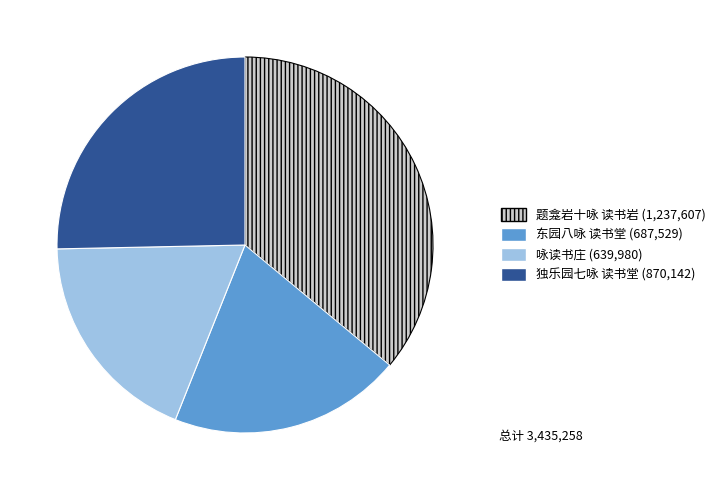

Which has a higher value, 题龛岩十咏 读书岩 or 独乐园七咏 读书堂?

题龛岩十咏 读书岩